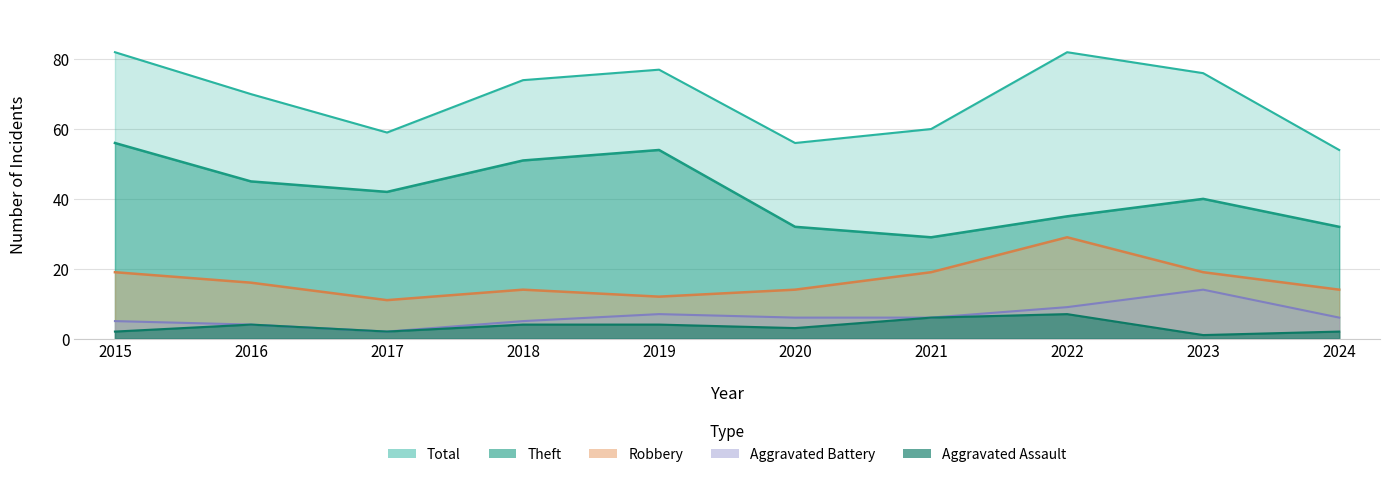

At how many categories does at least one series exceed 36?

10